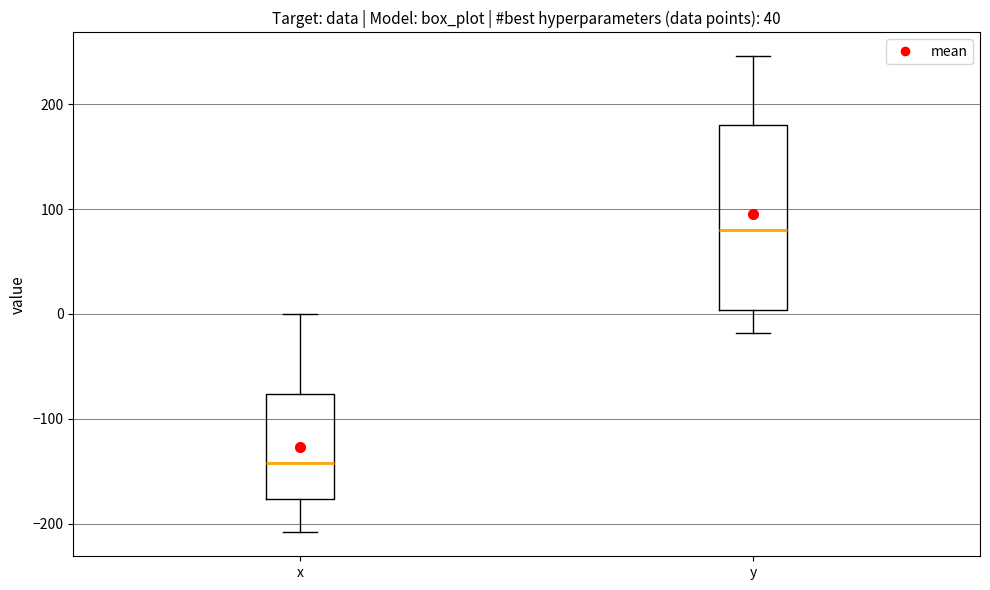

Which box is the tallest, from its lower edge to its upper edge?

y